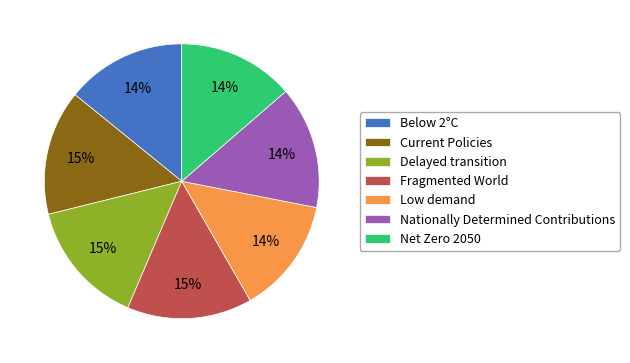

How many segments does this pie chart have?

7